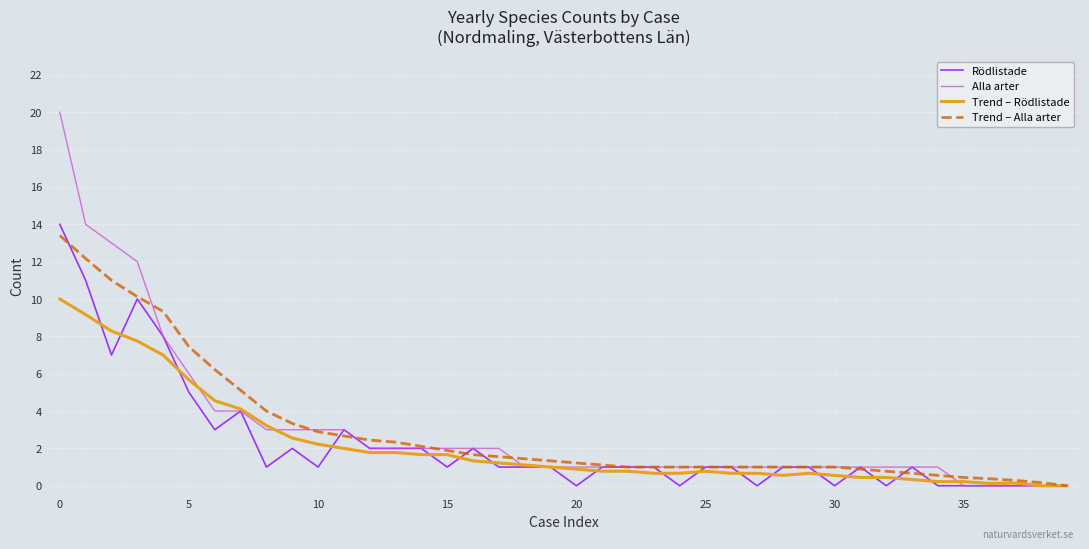

What is the maximum value shown in the chart?

20.0